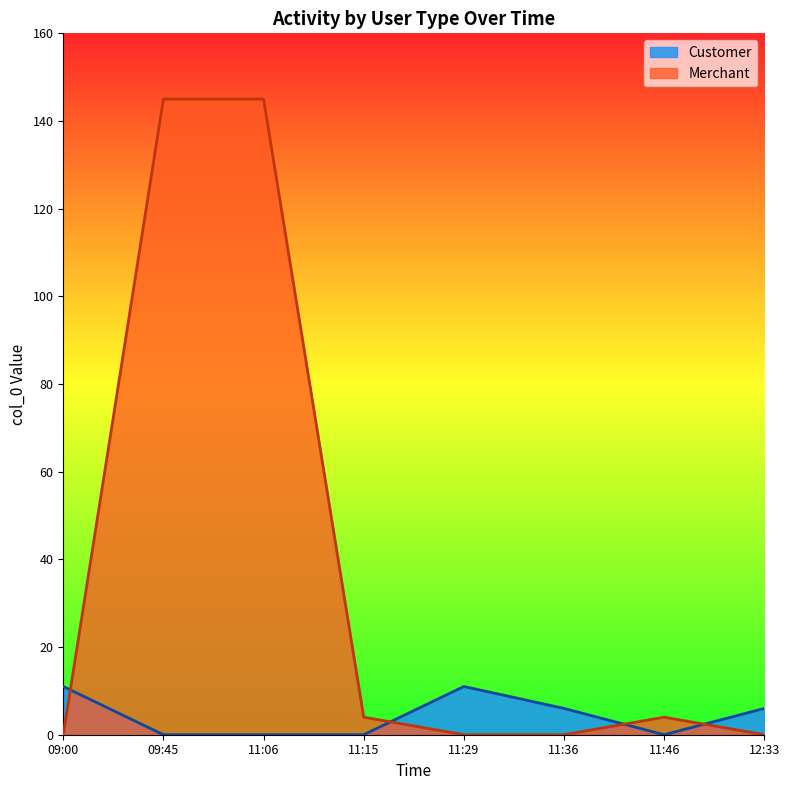

True or false: Customer and Merchant intersect in this chart.

True